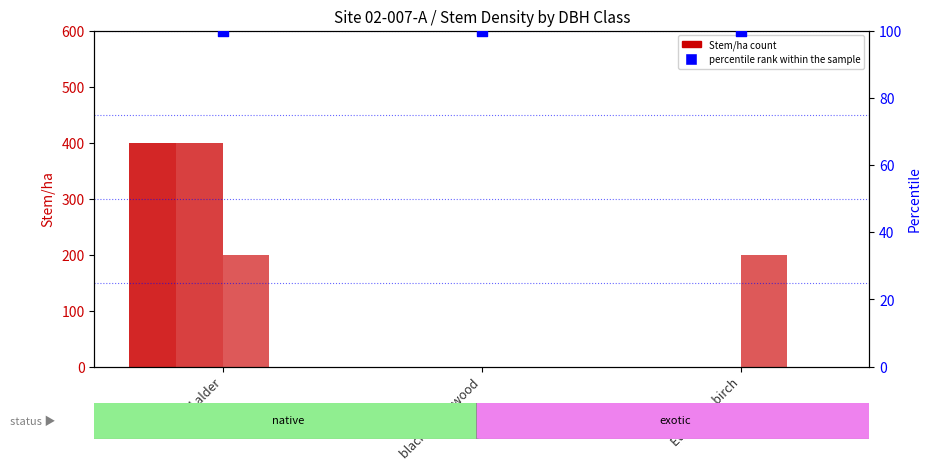

What is the total value across all series at red alder?

1100